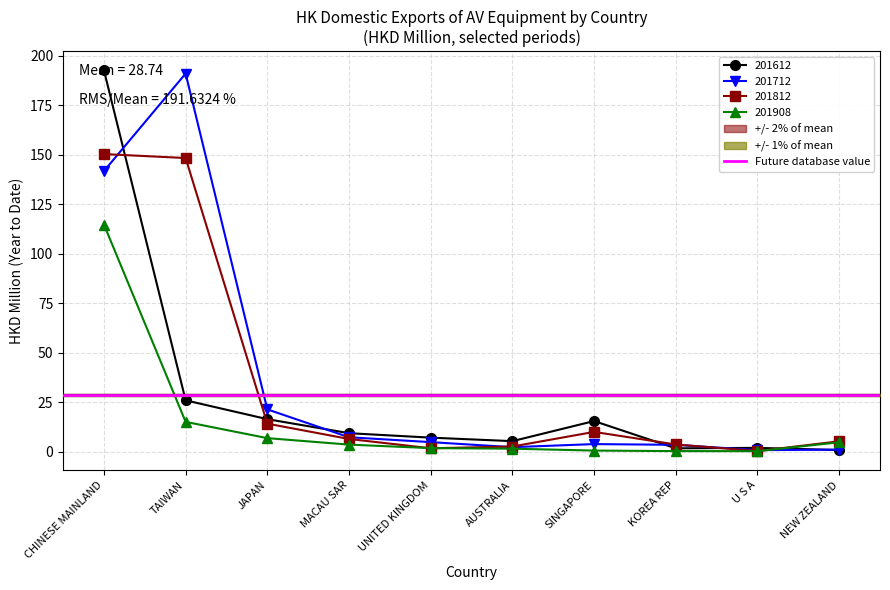

What is the highest value of the 201612 series?

192.8